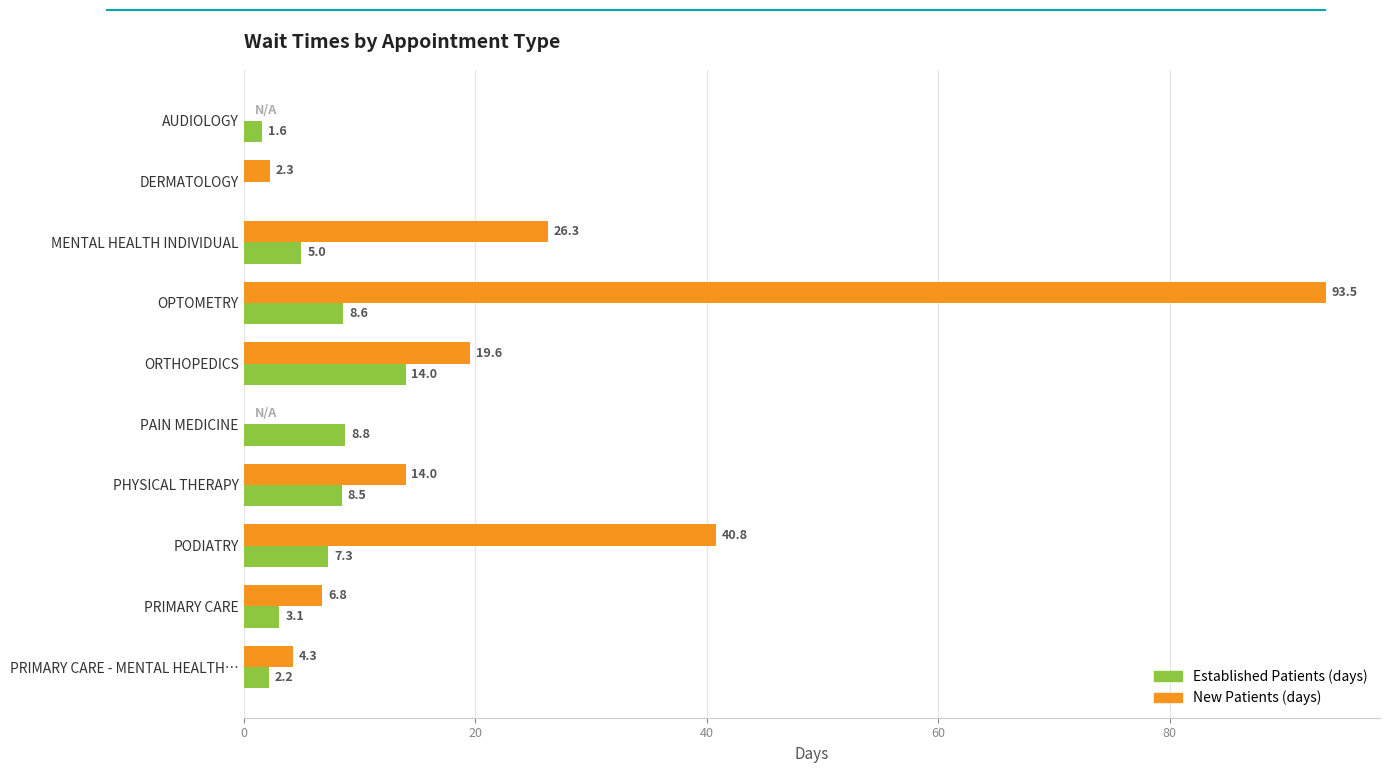

Which category has the highest value across all series?

OPTOMETRY